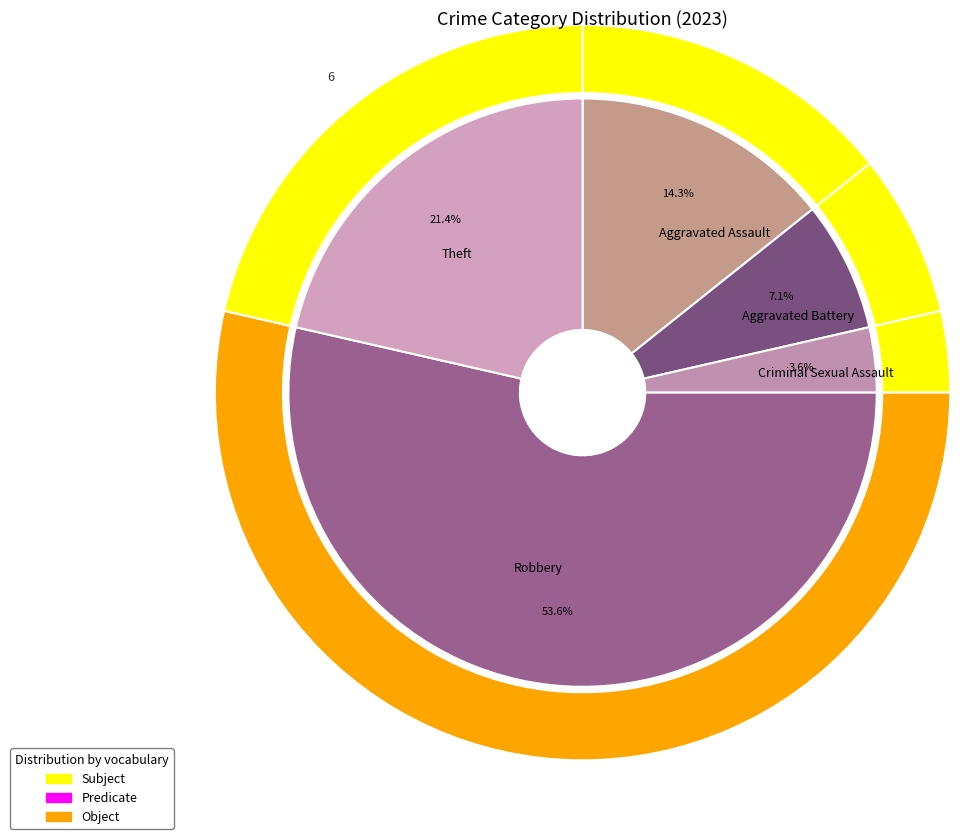

Do Aggravated Battery and Aggravated Assault together represent more than half of the pie?

No